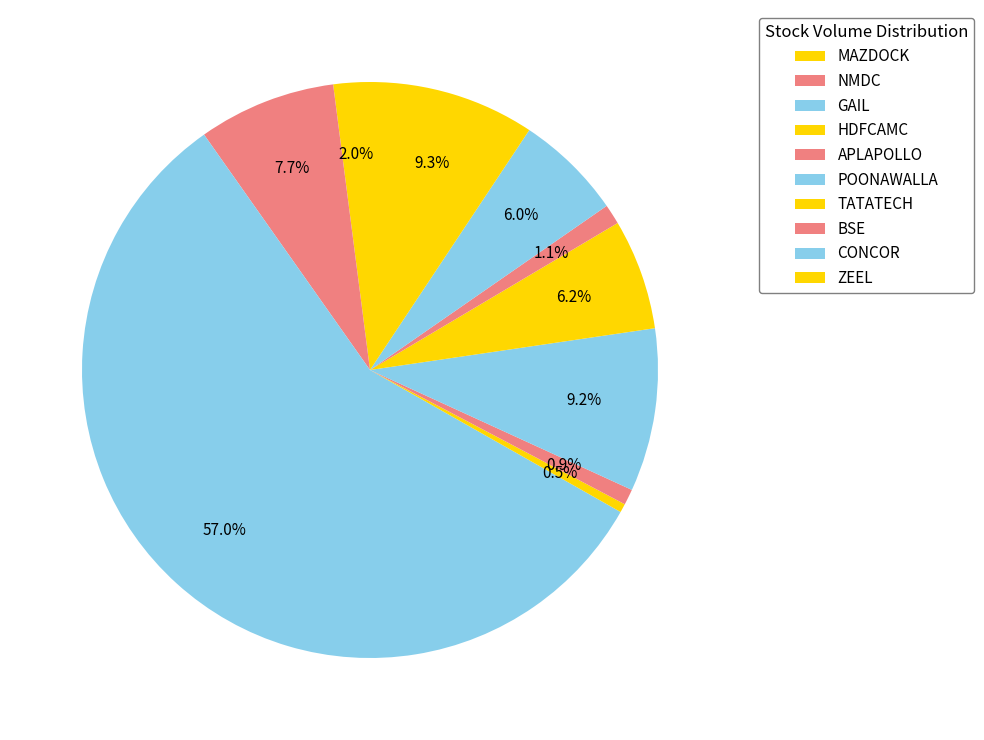

Which category accounts for the majority?

GAIL